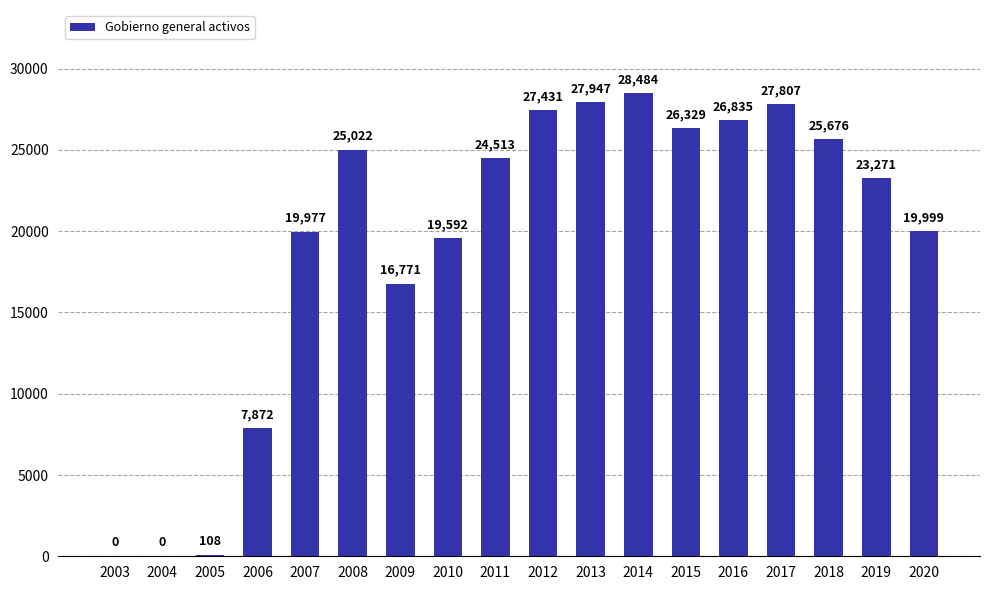

Reading left to right, list all the values displayed in this chart.

0	0	108	7872	19977	25022	16771	19592	24513	27431	27947	28484	26329	26835	27807	25676	23271	19999